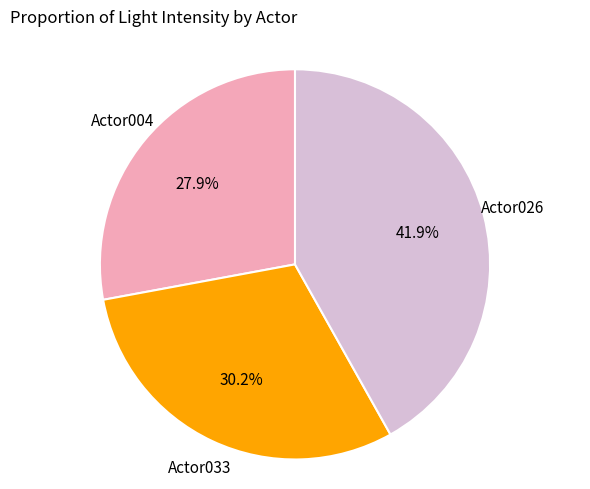

Is there a majority slice in this chart?

No